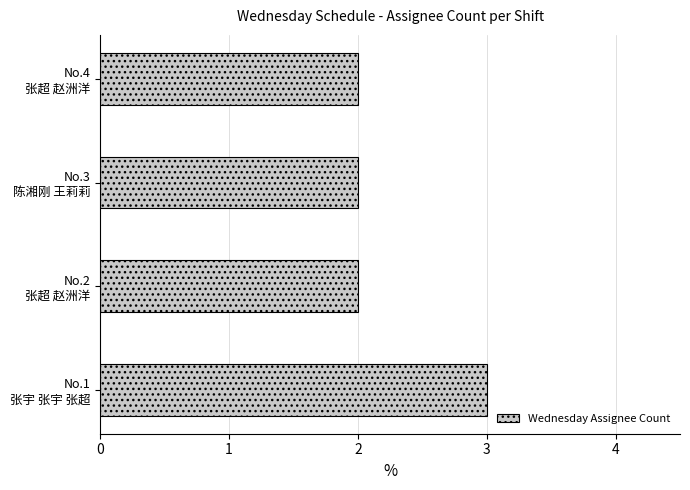

What is the sum of all values?

9